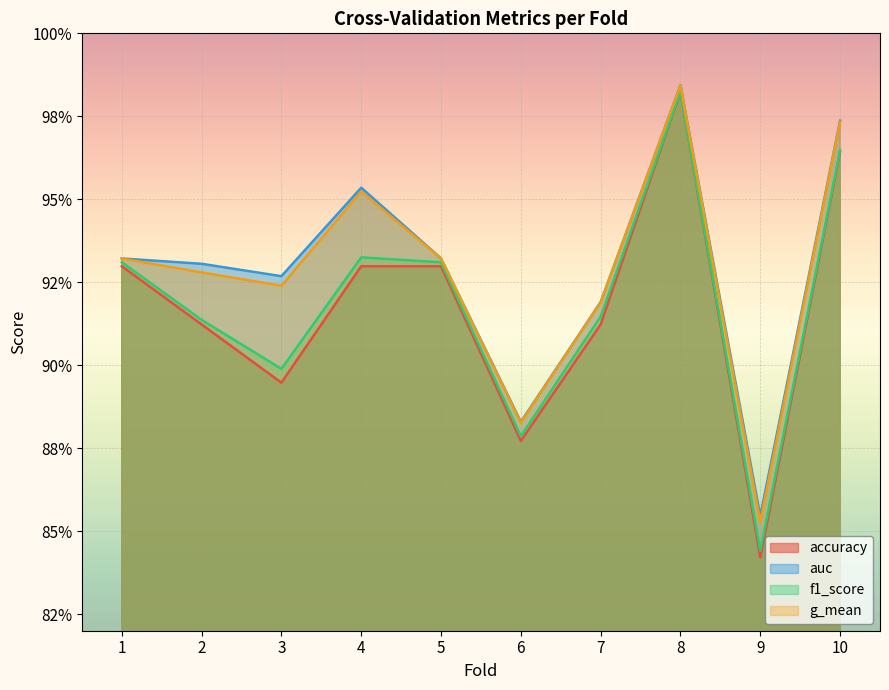

How many g_mean values are between 0 and 1?

10